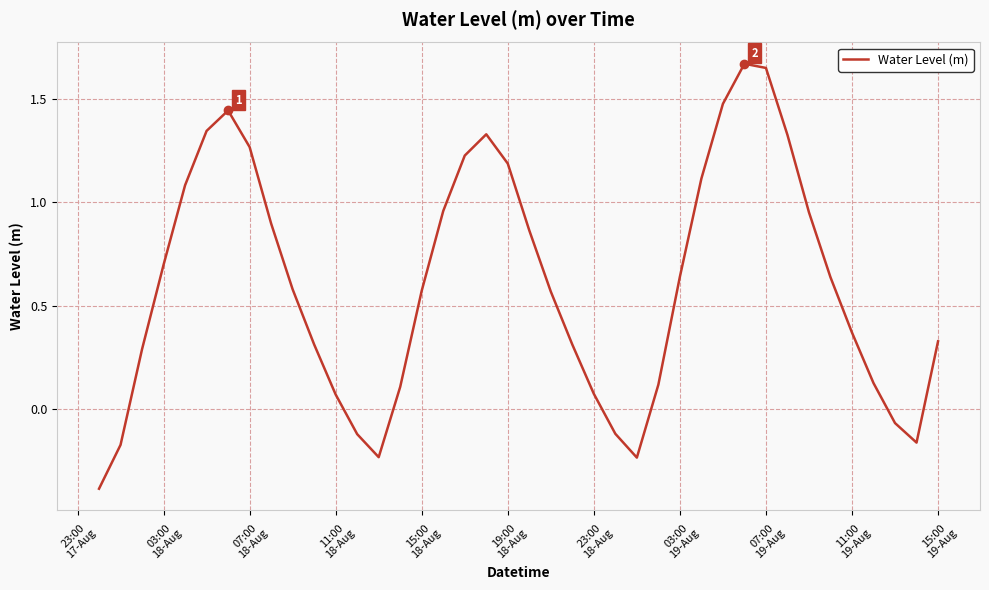

What is the minimum value shown in the chart?

-0.4